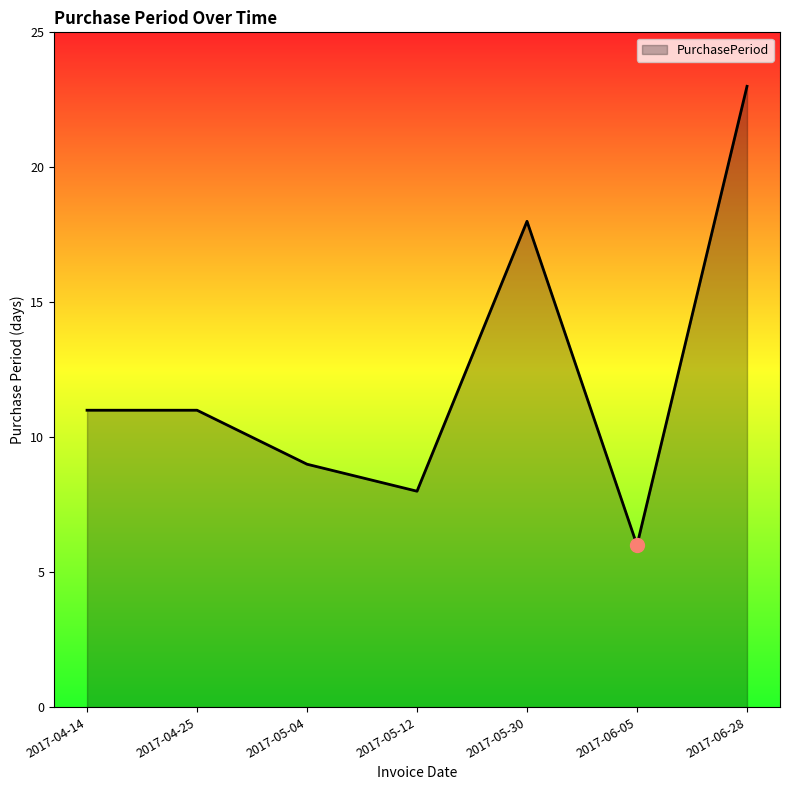

The value at 2017-04-25 is 4. True or false?

False